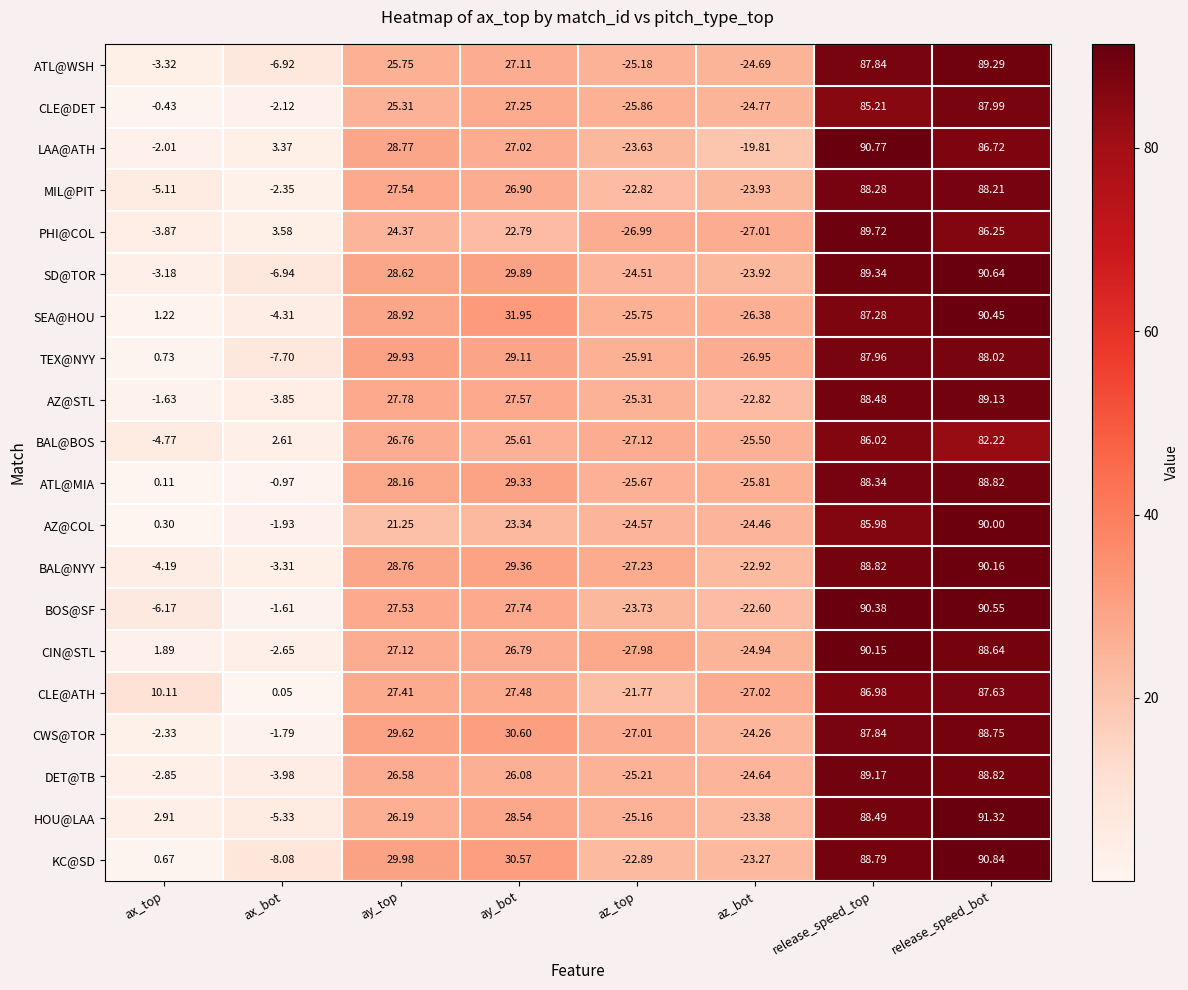

Which series has the largest range (max minus min)?

CIN@STL